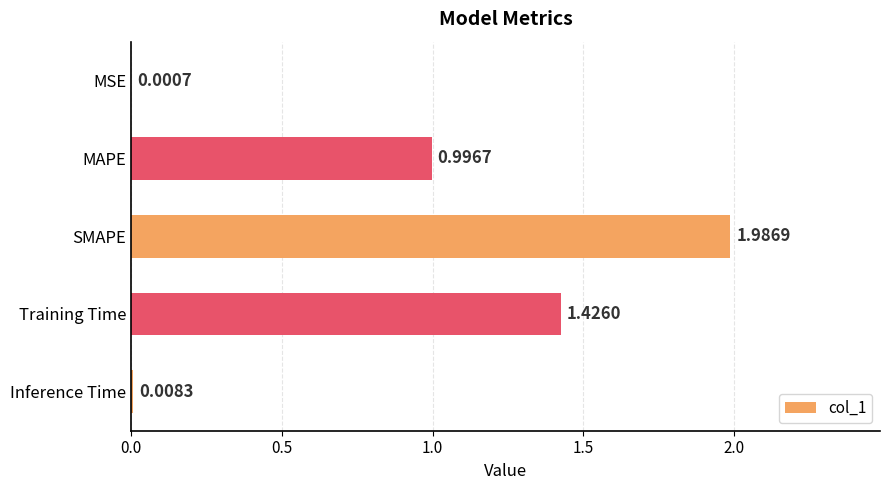

Which label corresponds to the largest value in the chart?

SMAPE